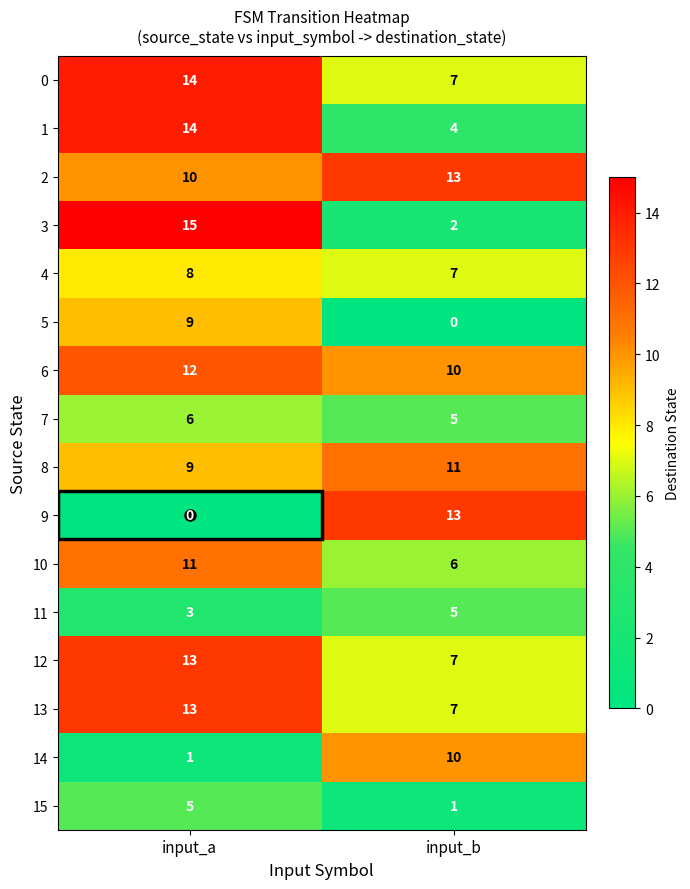

What is the sum of all 0 values?

21